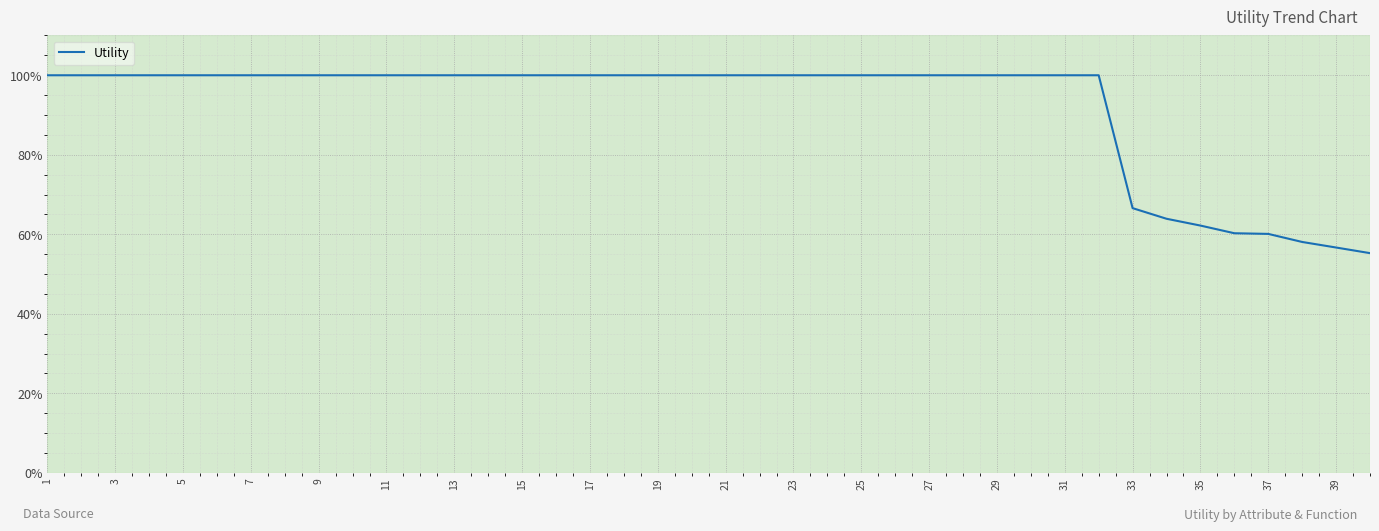

What is the minimum value shown in the chart?

0.6